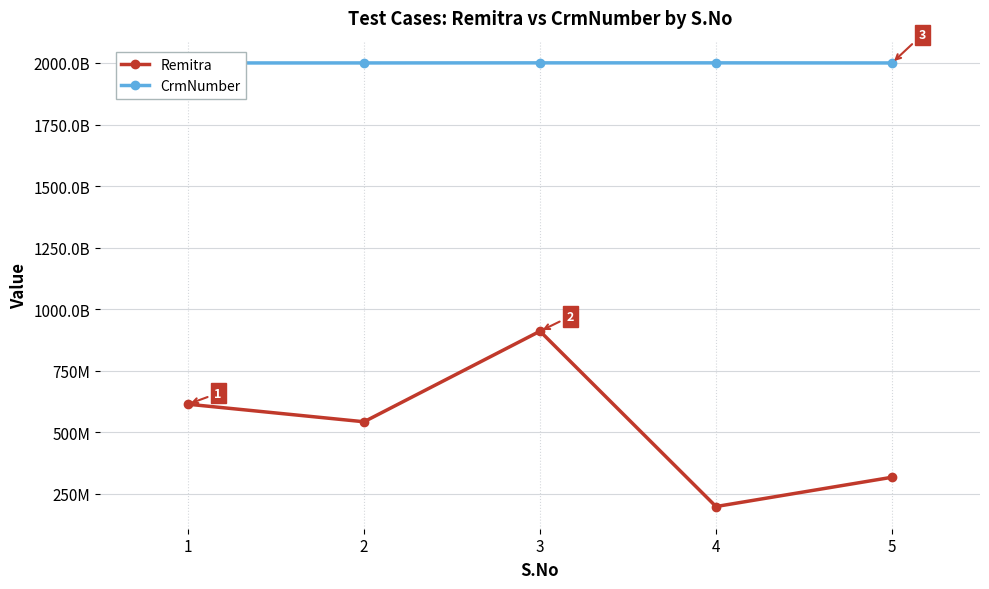

What is the minimum value shown in the chart?

198436097